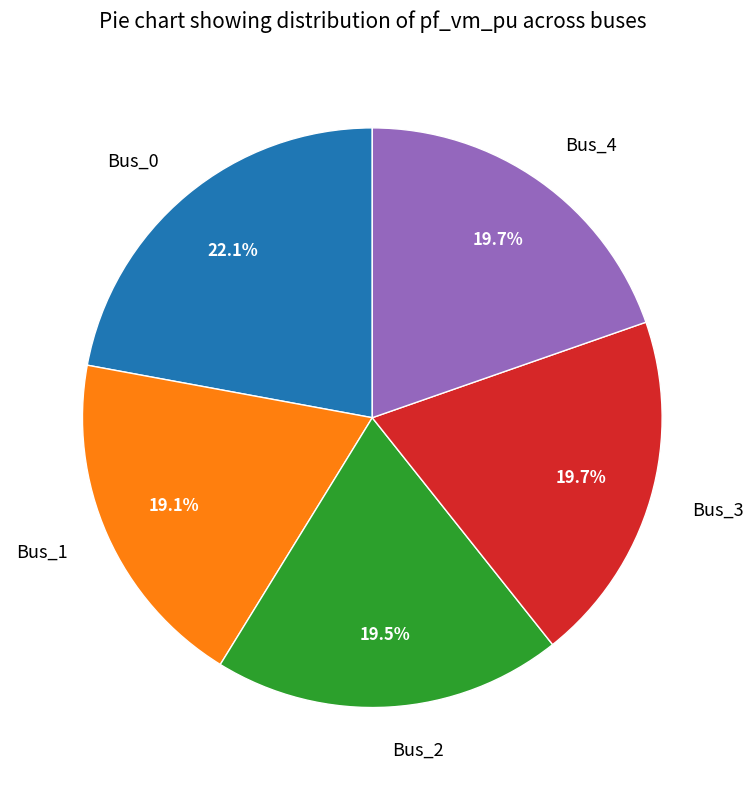

What percentage is the Bus_1 slice, to the nearest percent?

19%